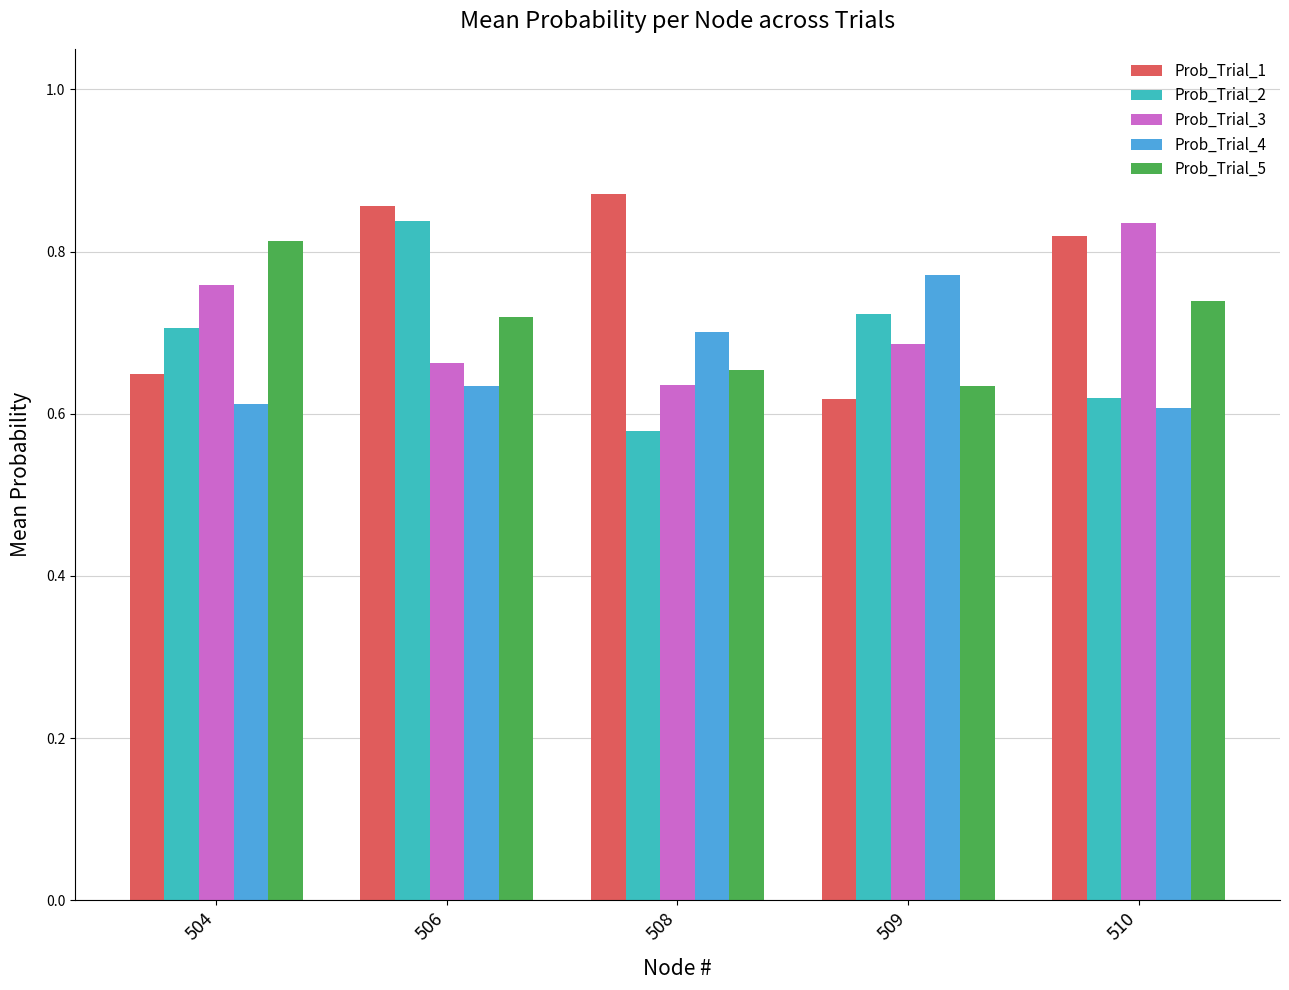

Rank the series at 510 from lowest to highest value.

Prob_Trial_4, Prob_Trial_2, Prob_Trial_5, Prob_Trial_1, Prob_Trial_3